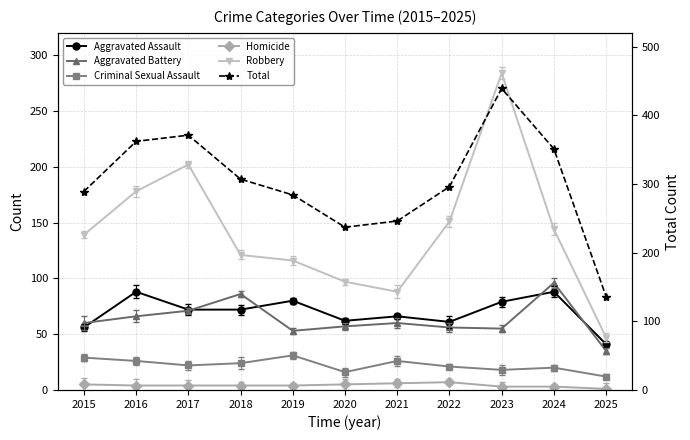

What is the difference between the Total values at 2025 and 2015?

153